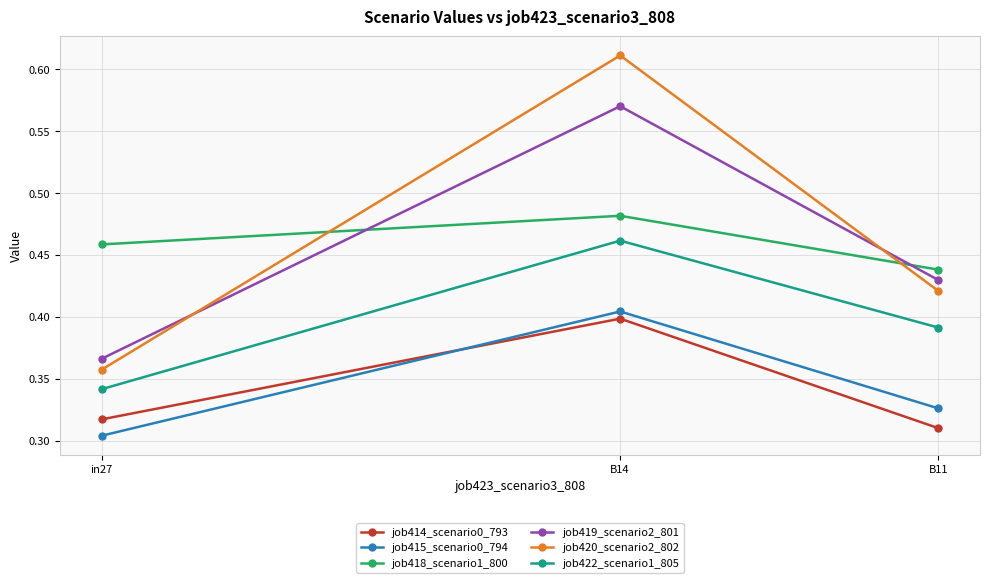

At which category is the sum across all series the highest?

B14